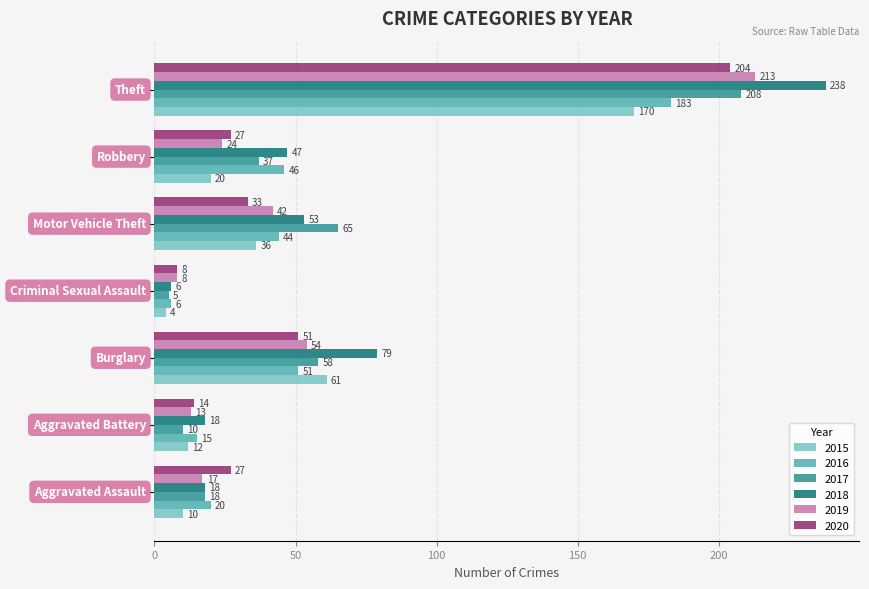

What are all the series names shown in the legend?

2015, 2016, 2017, 2018, 2019, 2020